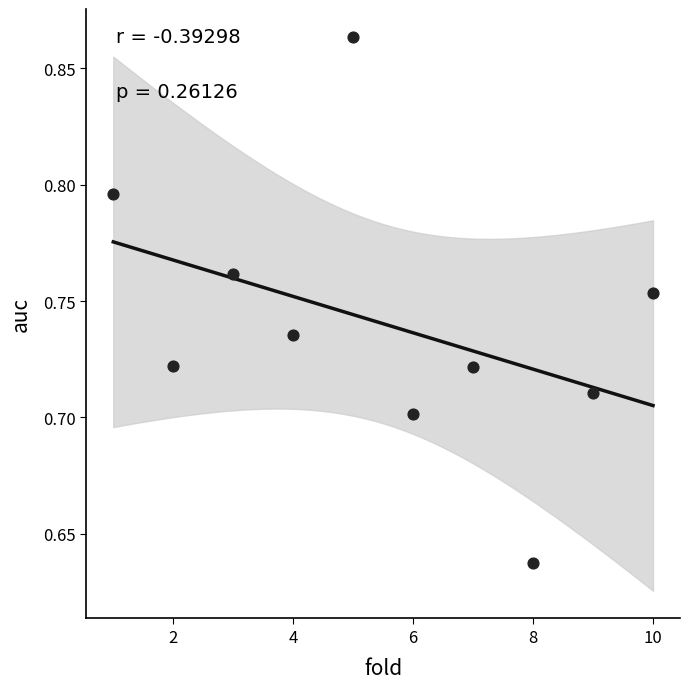

What is the range of X values (max minus min)?

9.0